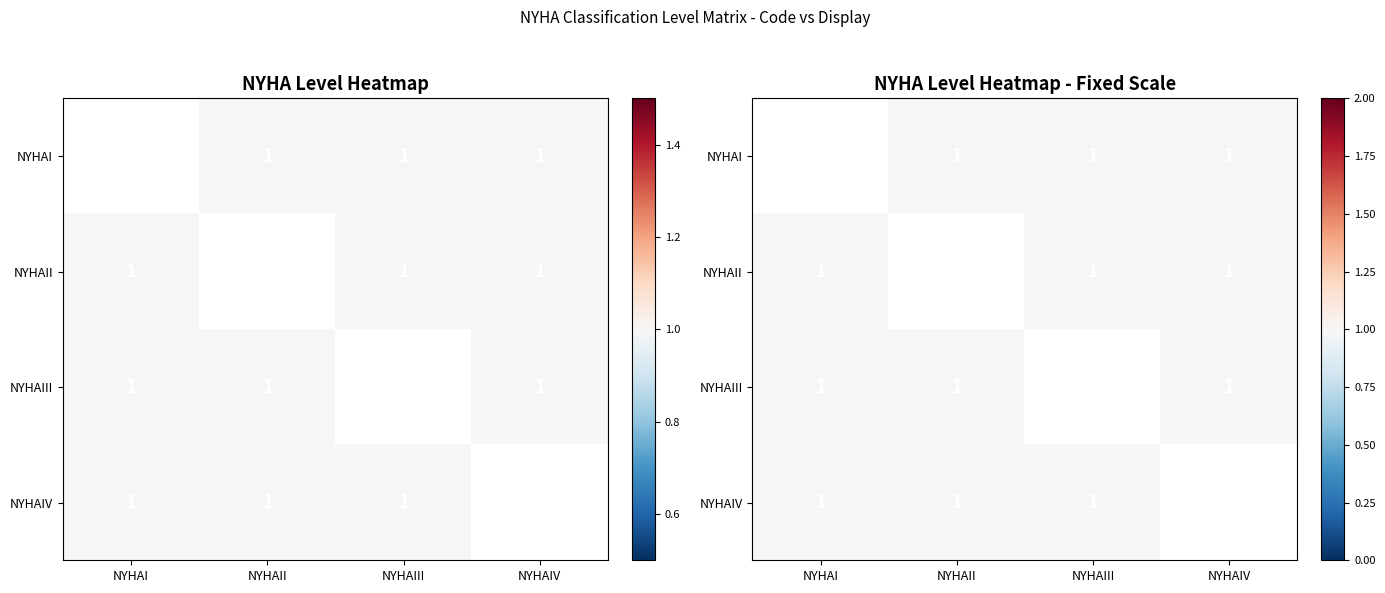

Is the value of NYHAI at NYHAII greater than the value of NYHAIII at NYHAII?

No